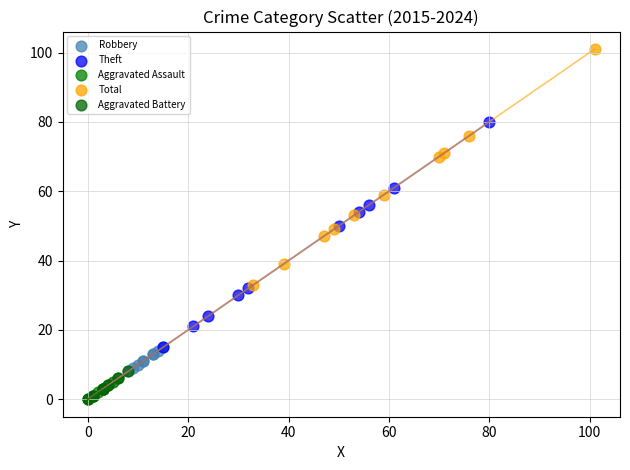

Which series has the widest spread of Y values?

Total